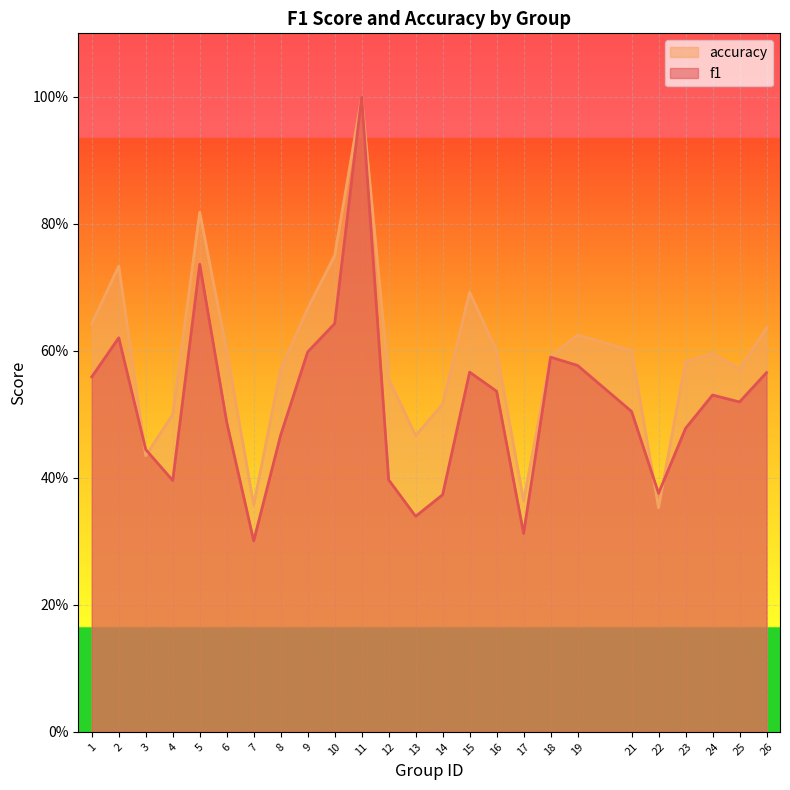

Reading right to left, list all the values displayed in this chart.

f1: 26=0.6	25=0.5	24=0.5	23=0.5	22=0.4	21=0.5	19=0.6	18=0.6	17=0.3	16=0.5	15=0.6	14=0.4	13=0.3	12=0.4	11=1.0	10=0.6	9=0.6	8=0.5	7=0.3	6=0.5	5=0.7	4=0.4	3=0.4	2=0.6	1=0.6
accuracy: 26=0.6	25=0.6	24=0.6	23=0.6	22=0.4	21=0.6	19=0.6	18=0.6	17=0.4	16=0.6	15=0.7	14=0.5	13=0.5	12=0.6	11=1.0	10=0.8	9=0.7	8=0.6	7=0.4	6=0.6	5=0.8	4=0.5	3=0.4	2=0.7	1=0.6